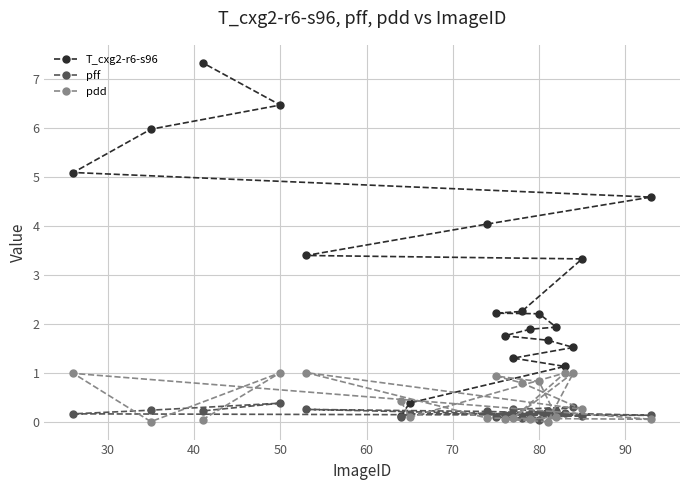

What is the greatest value displayed?

7.3